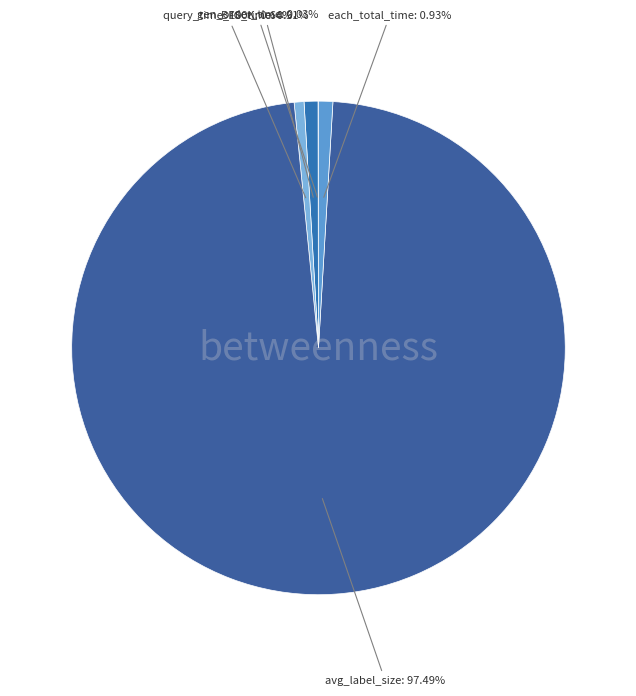

Which category has the biggest portion of the pie?

avg_label_size